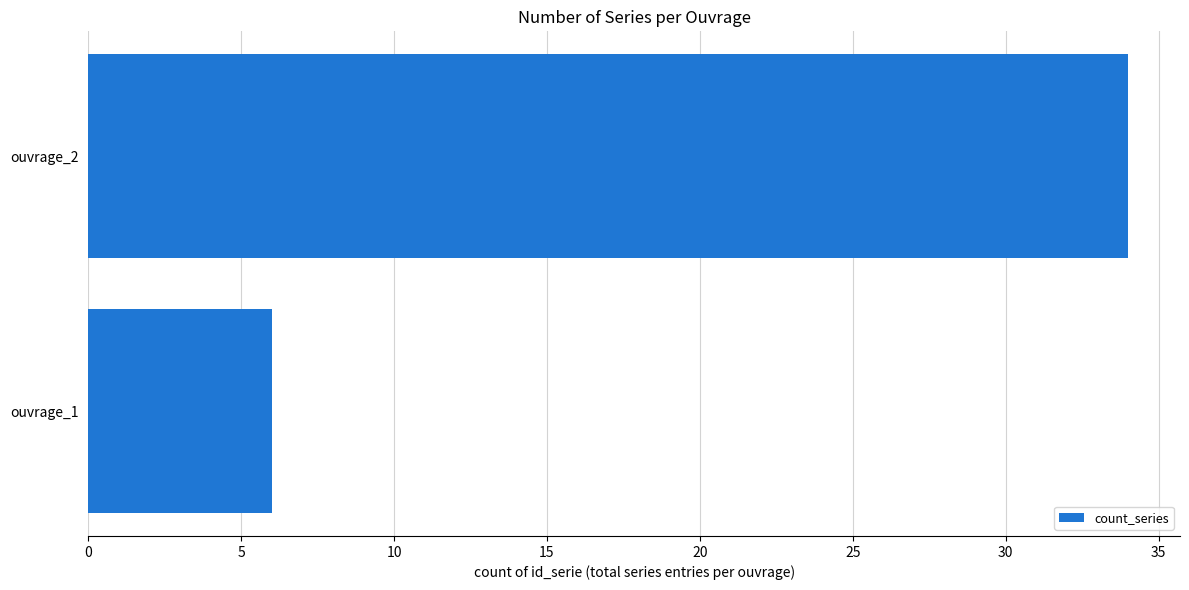

What is the value of the 2nd bar from the top?

6